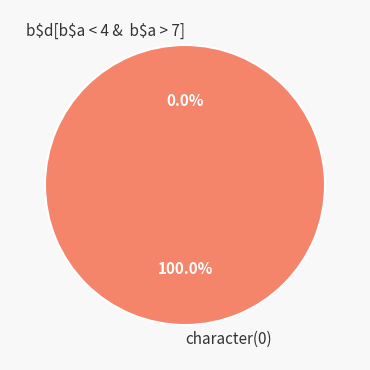

True or false: character(0) accounts for 100% of the total.

True